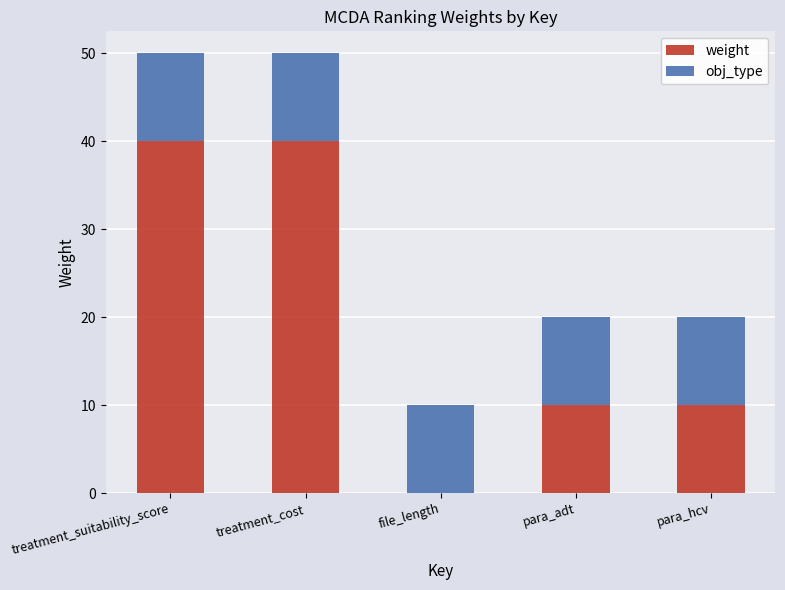

Are the bars grouped side by side (vs. stacked)?

No